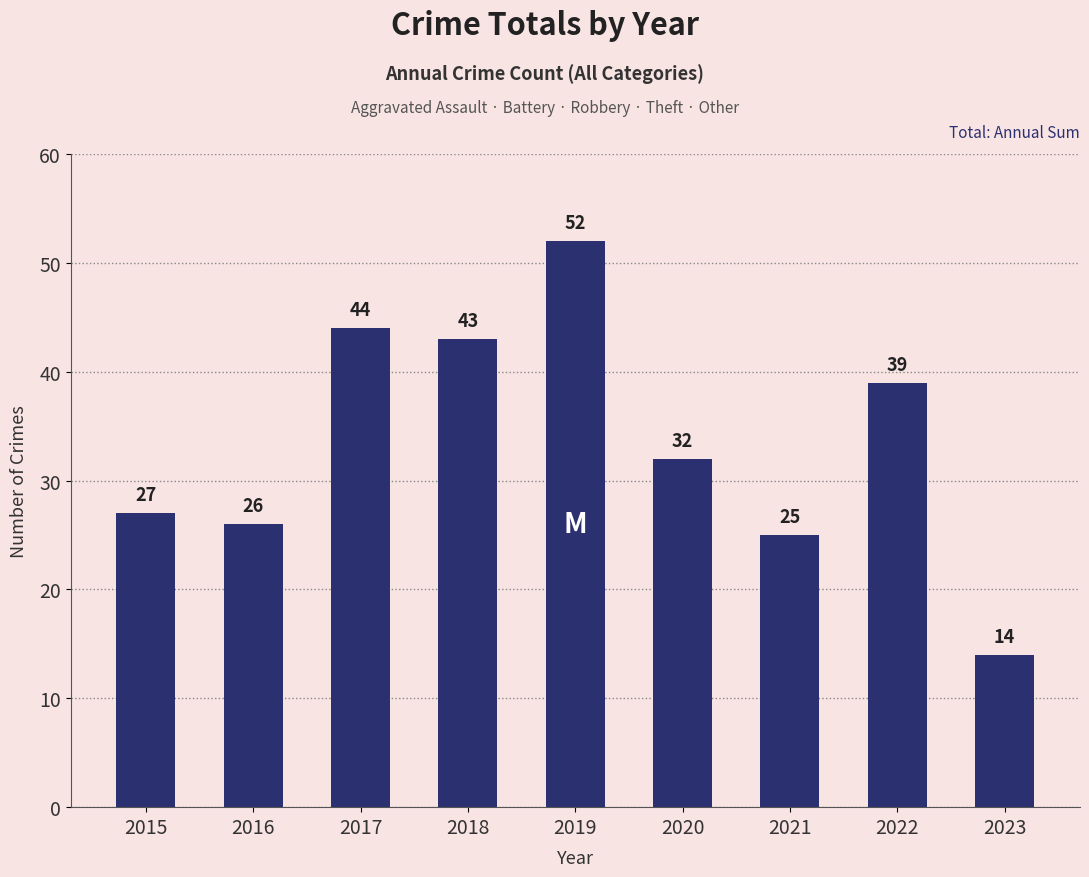

Where does the data first go above 32?

2017